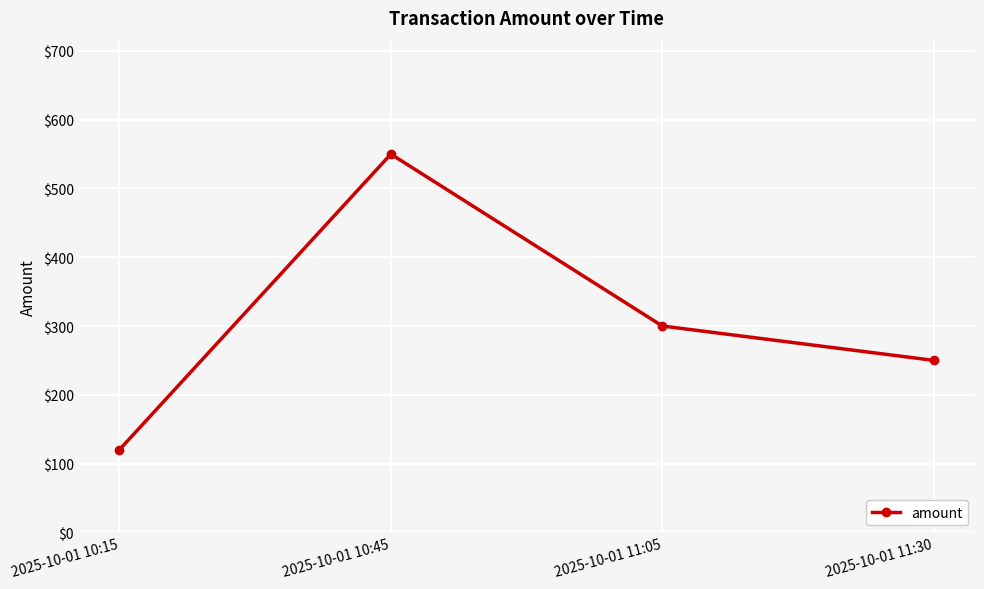

What is the label of the 3rd point from the right?

2025-10-01 10:45